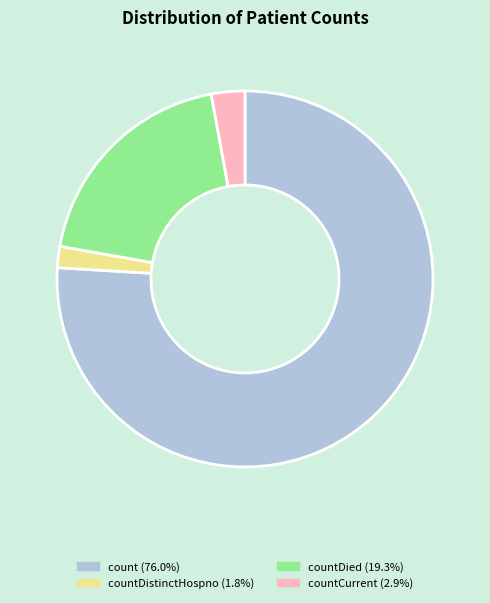

Is there a majority slice in this chart?

Yes